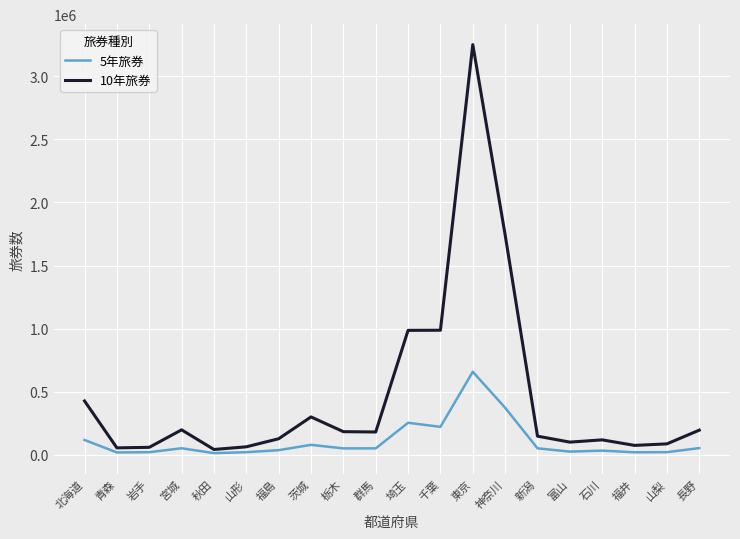

Where is 5年旅券 nearest to the value 336654?

神奈川